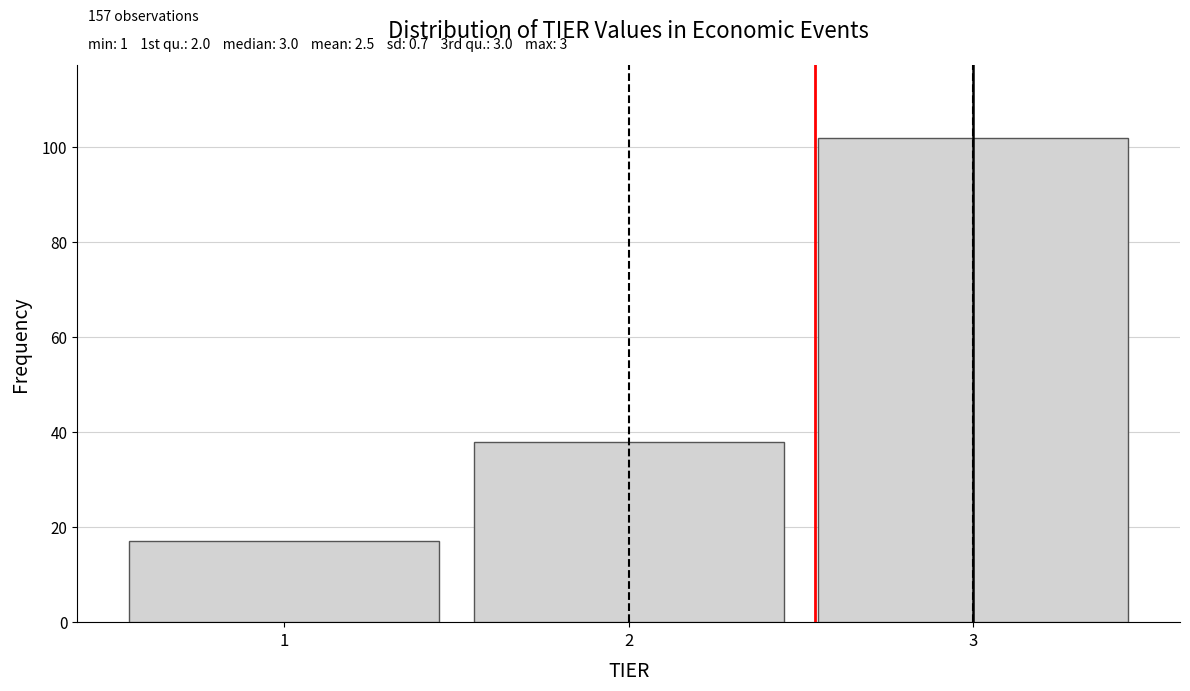

Reading left to right, list all the values displayed in this chart.

17	38	102